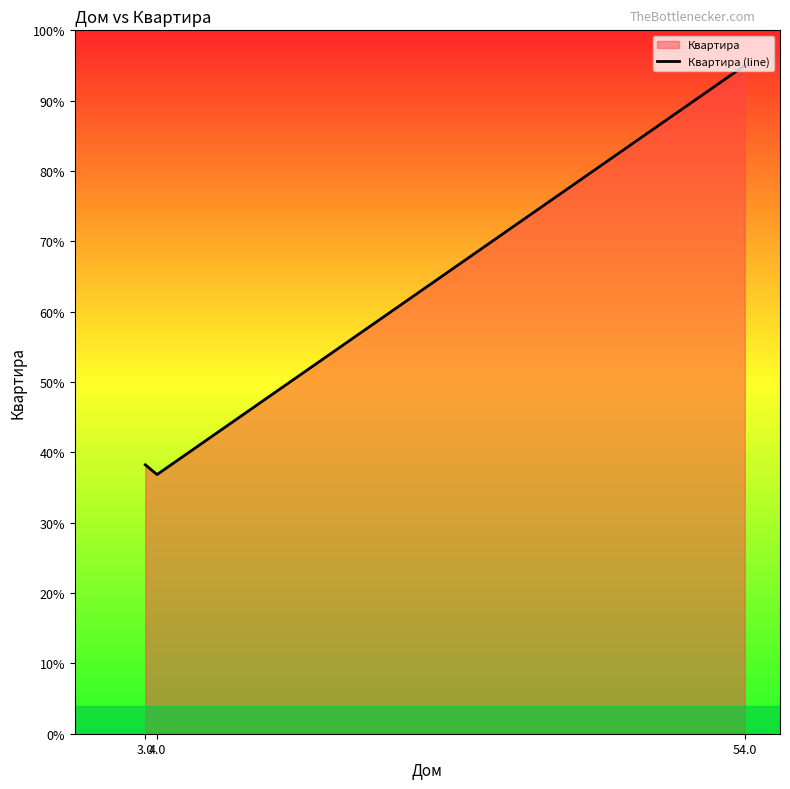

At which category does the chart reach its minimum across all series?

4.0